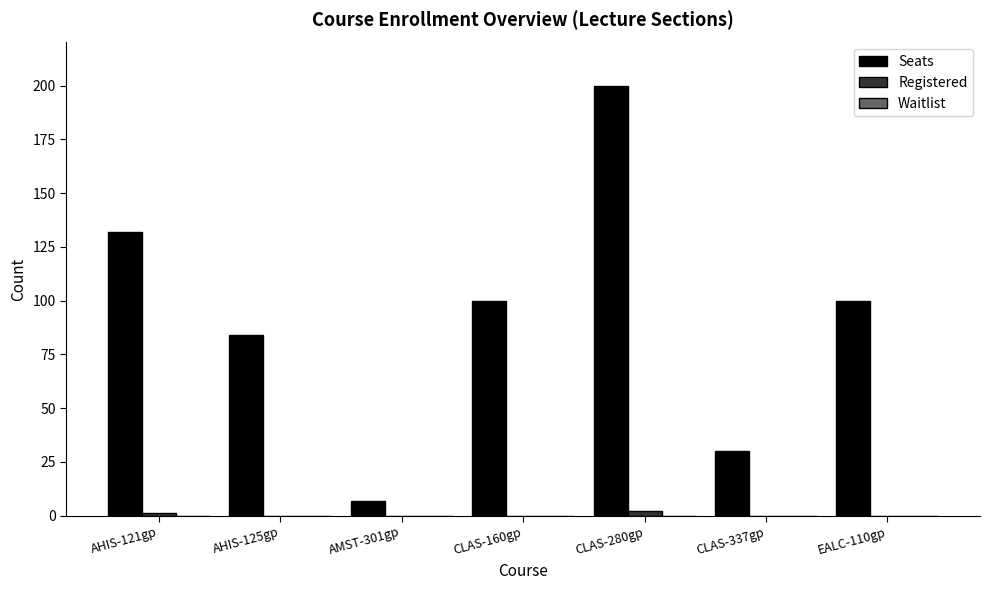

How many groups of bars are there?

7